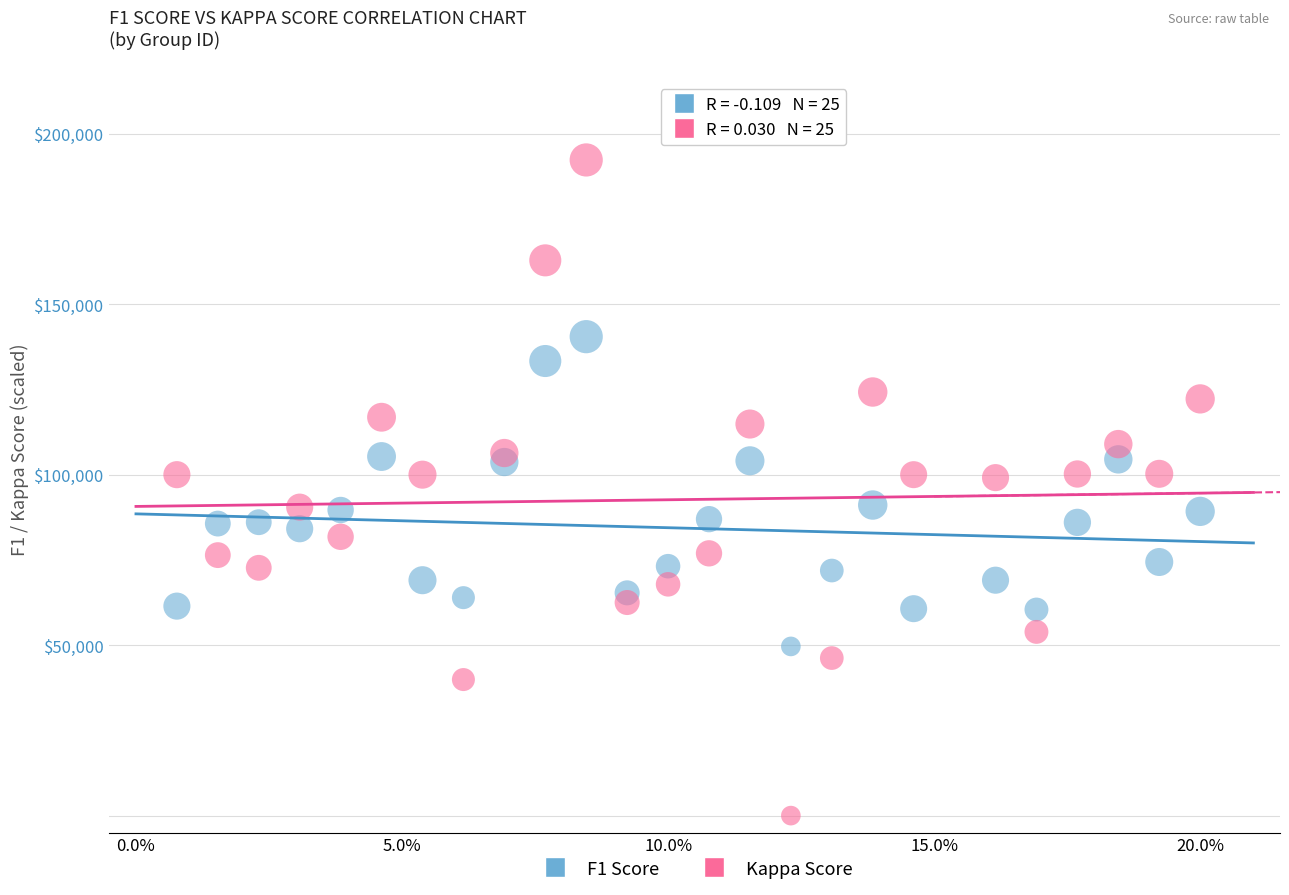

Which series contains the lowest Y value?

Kappa Score